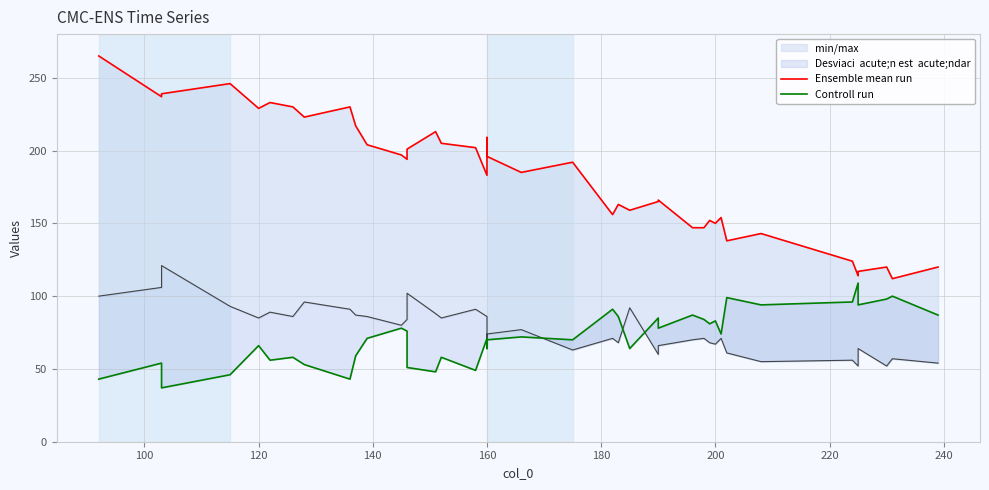

Reading left to right, transcribe all the data shown in this chart.

Ensemble mean run: 265	237	239	246	229	233	230	223	230	217	204	197	194	201	213	205	202	183	209	196	185	192	156	163	159	165	166	147	147	152	150	154	138	143	124	114	117	120	112	120
Controll run: 43	54	37	46	66	56	58	53	43	59	71	78	76	51	48	58	49	71	64	70	72	70	91	86	64	85	78	87	84	81	83	74	99	94	96	109	94	98	100	87